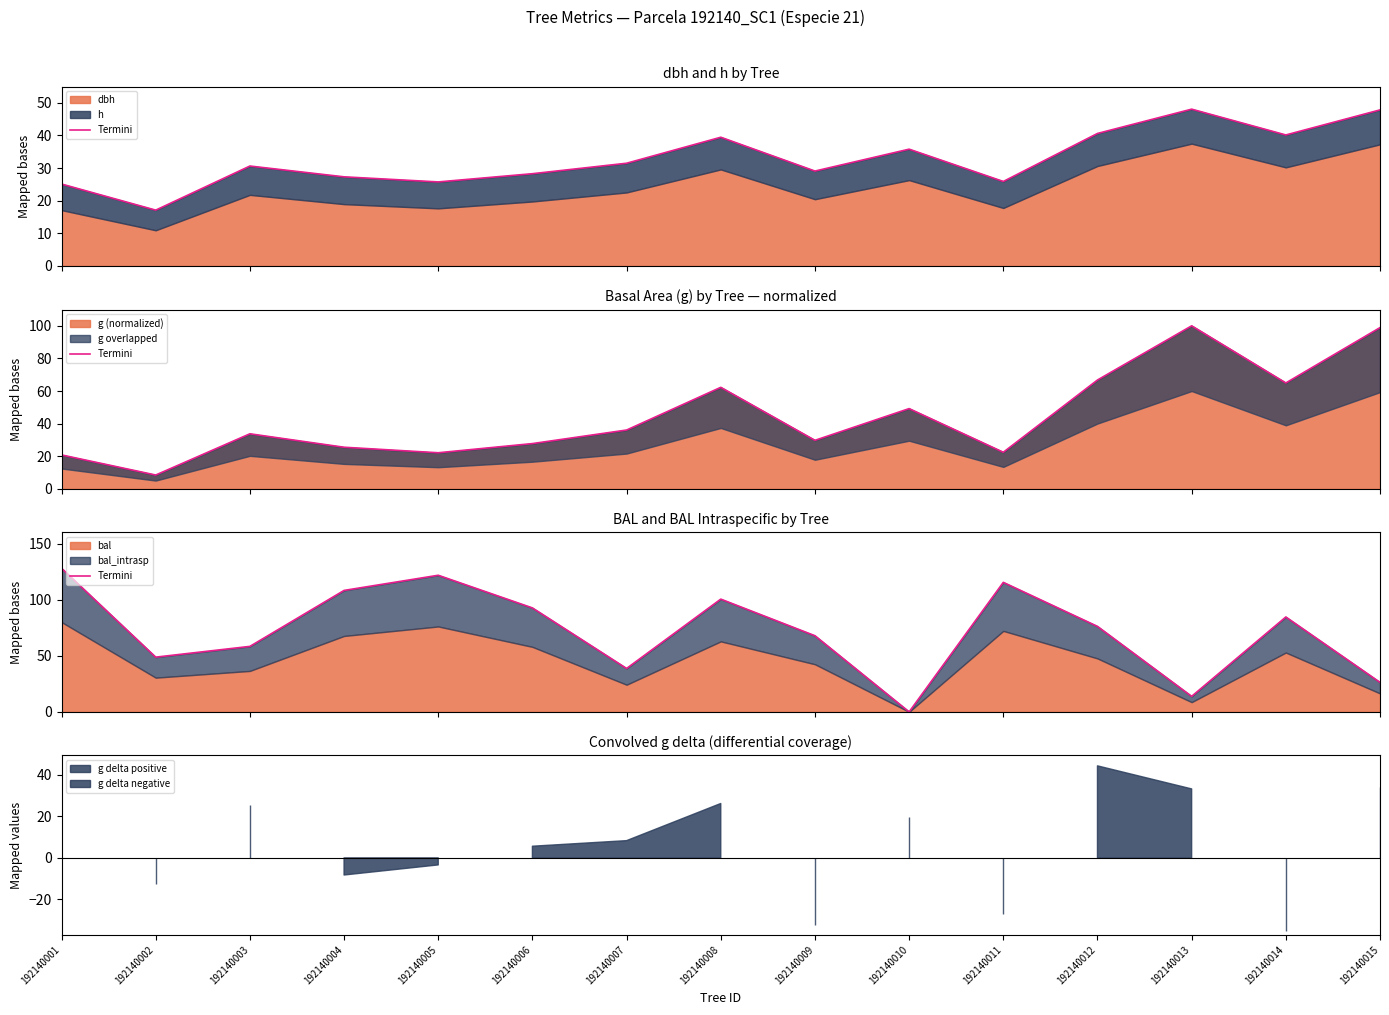

What is the highest value of the g (normalized) series?

100.0